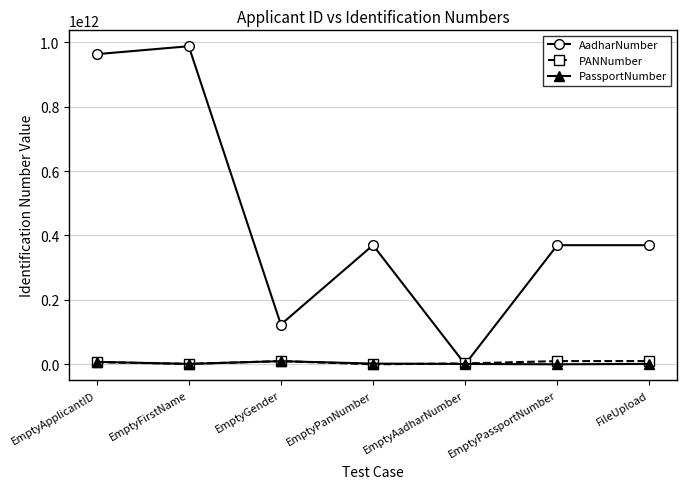

What is the label of the 1st point from the right?

FileUpload